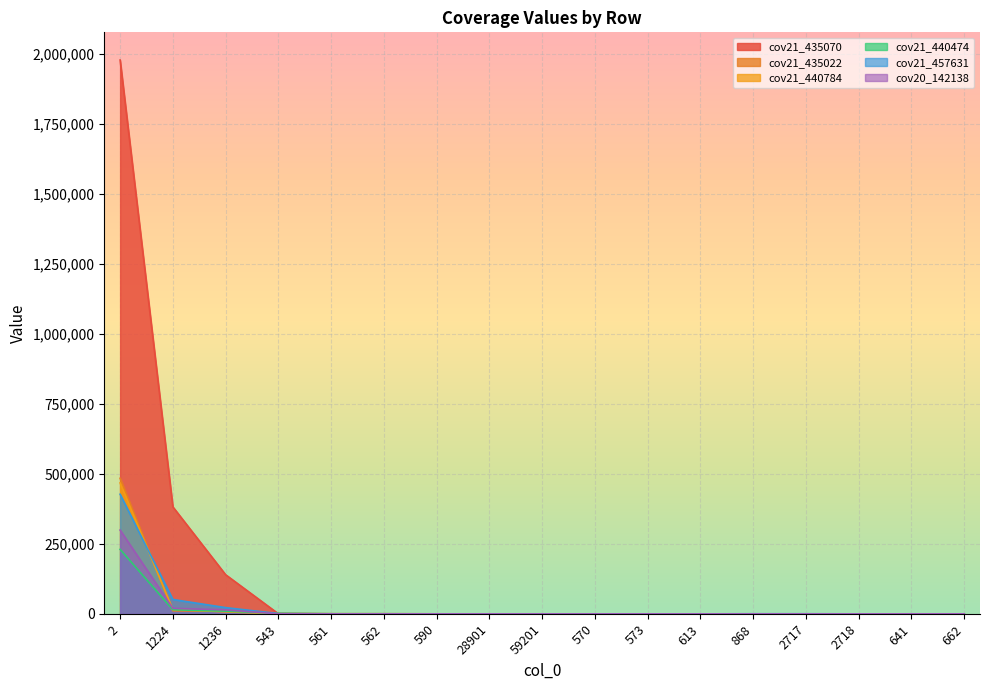

What is the maximum value for cov21_440474?

230606